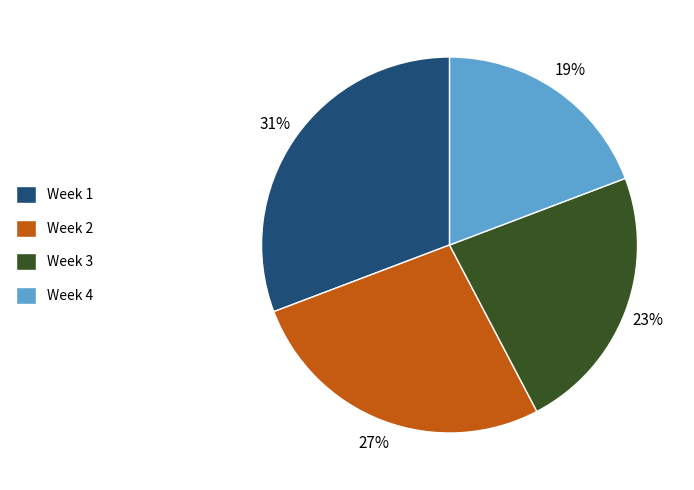

To the nearest percent, what is the average slice percentage?

25%